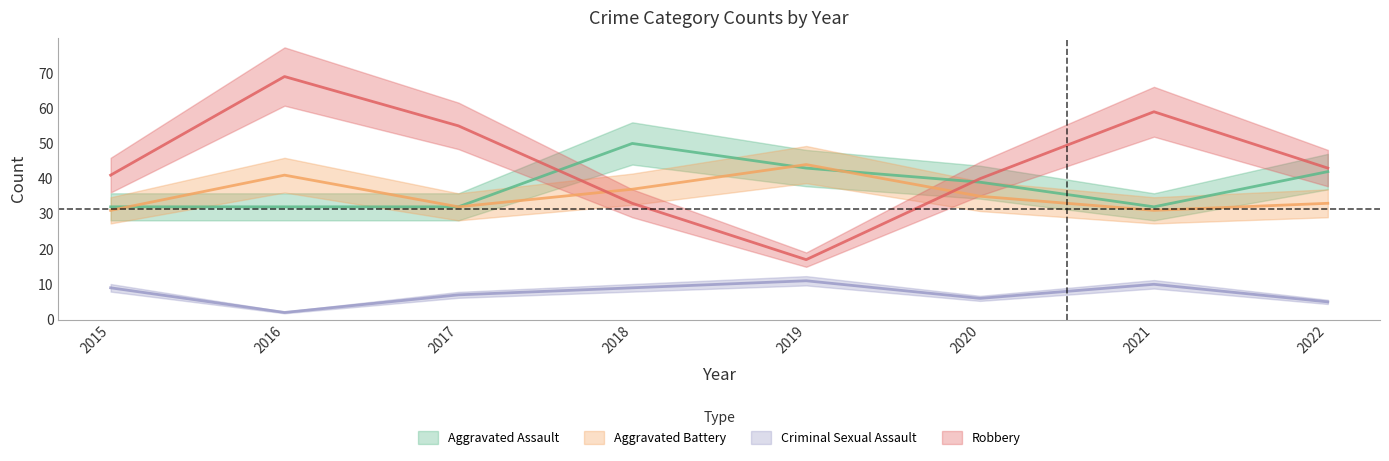

How many intersections are there between Aggravated Battery and Aggravated Assault?

3